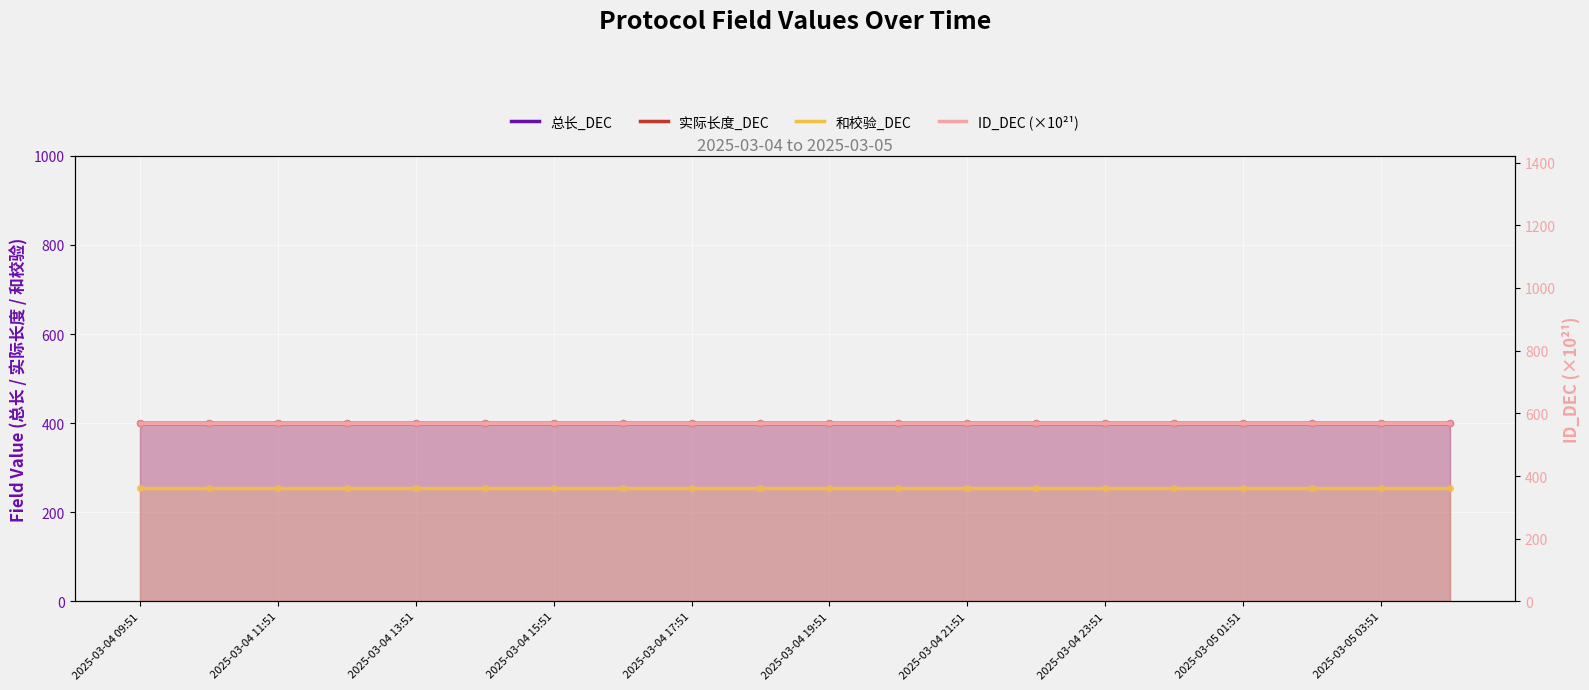

At how many categories does at least one series exceed 365?

20